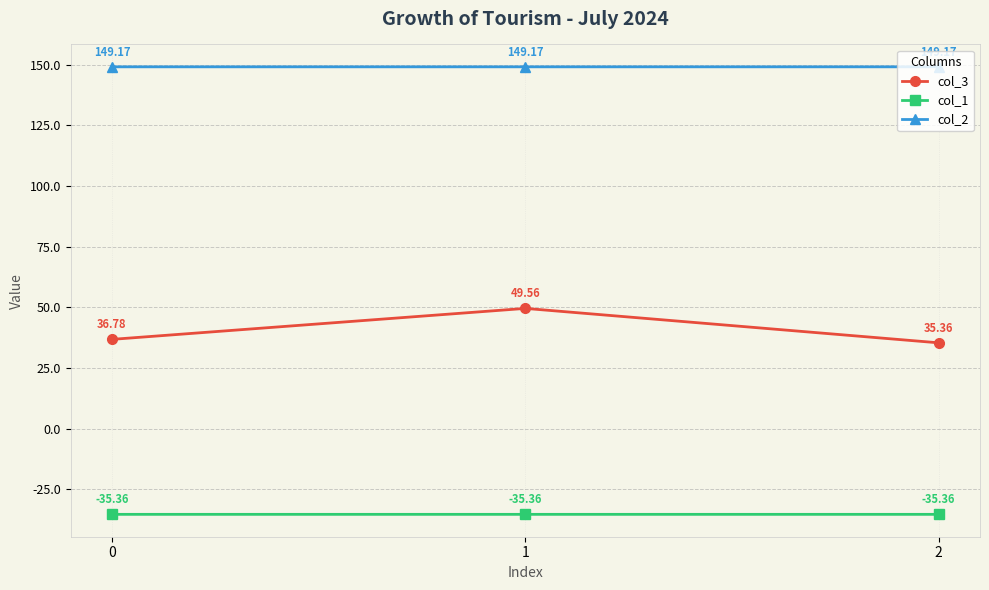

What is the minimum value shown in the chart?

-35.4